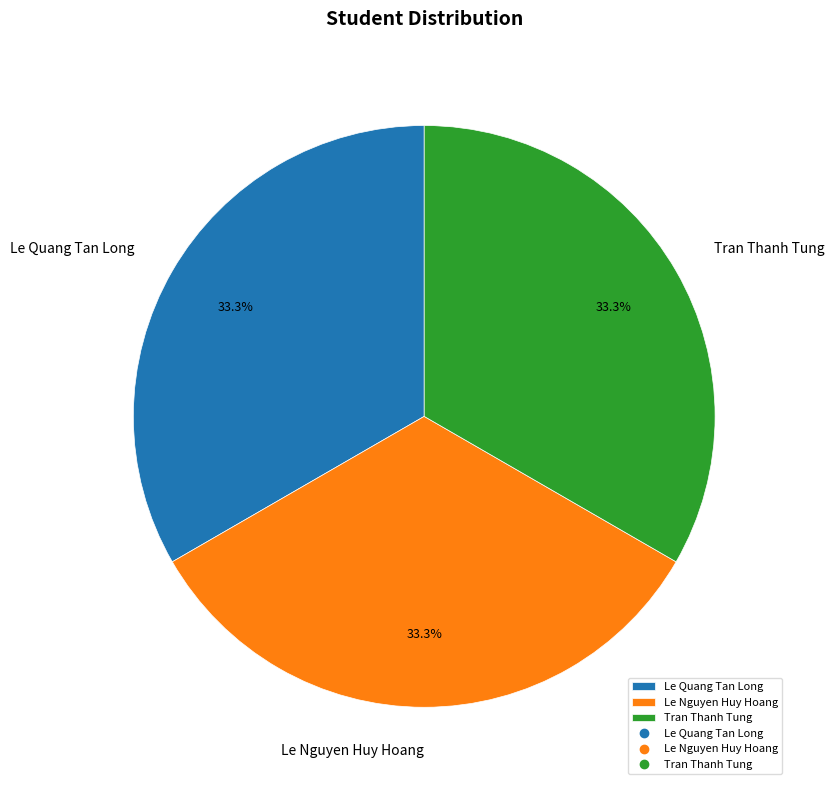

True or false: Tran Thanh Tung accounts for 33% of the total.

True